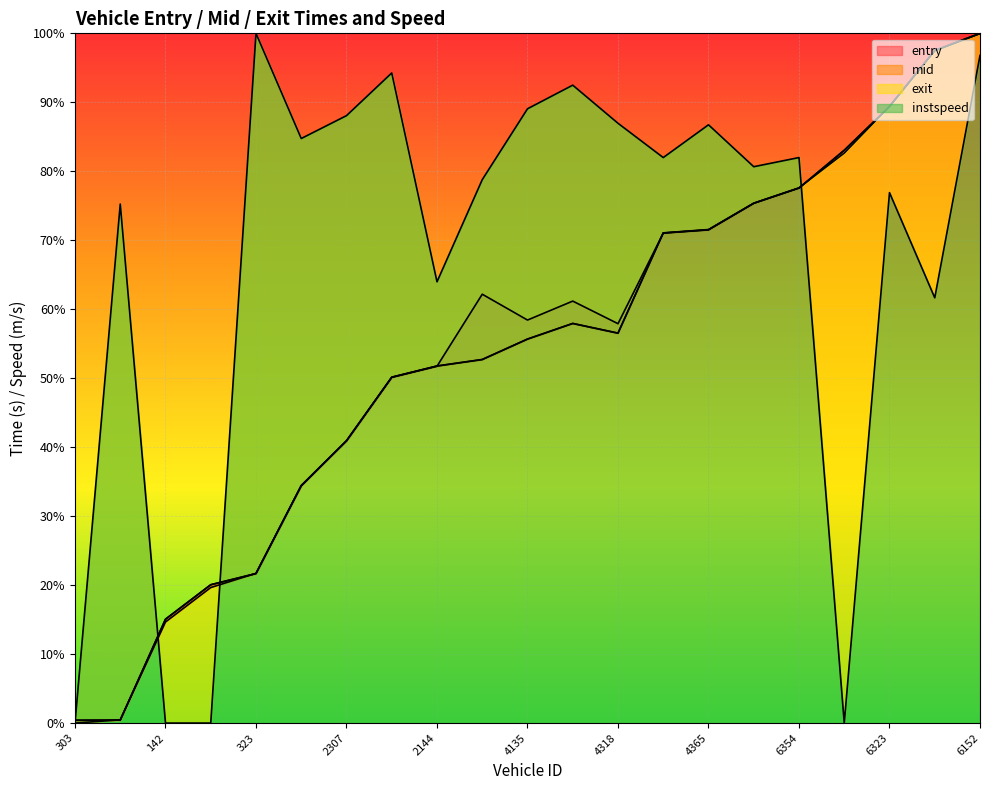

What is the difference between the second highest and minimum values in the exit series?

1.0